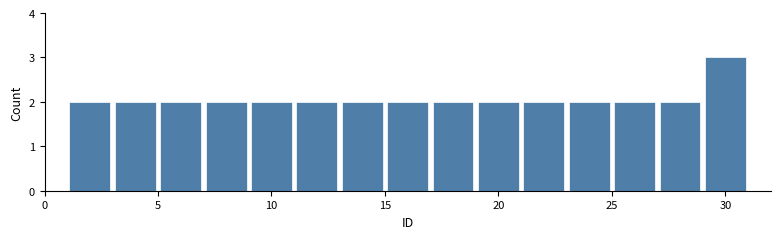

Which range on the x-axis has the tallest bar?

29 to 31